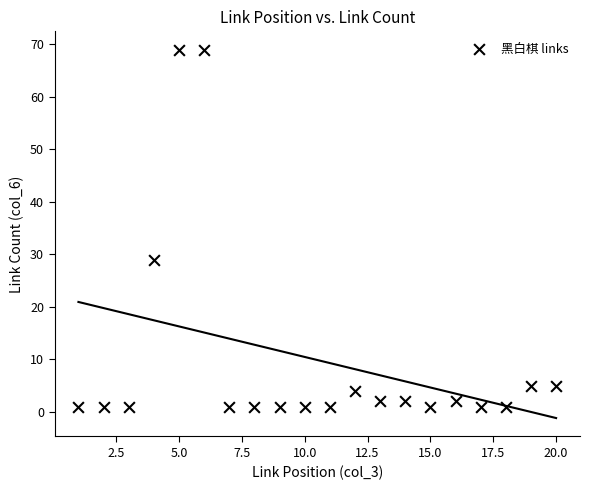

What Y value in the scatter plot is closest to 35?

29